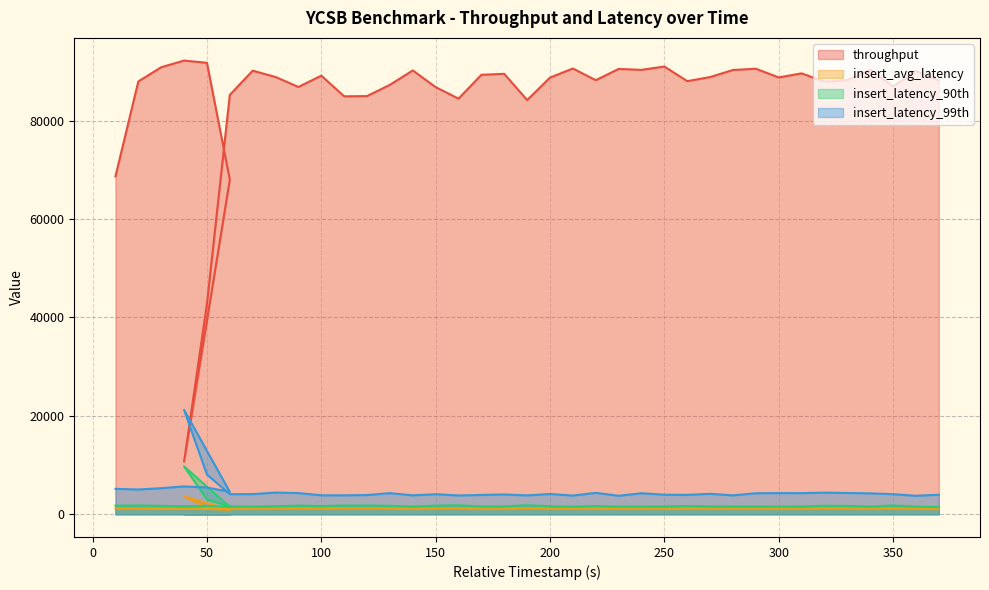

True or false: insert_latency_90th has a value of 967.3 at 330.

False